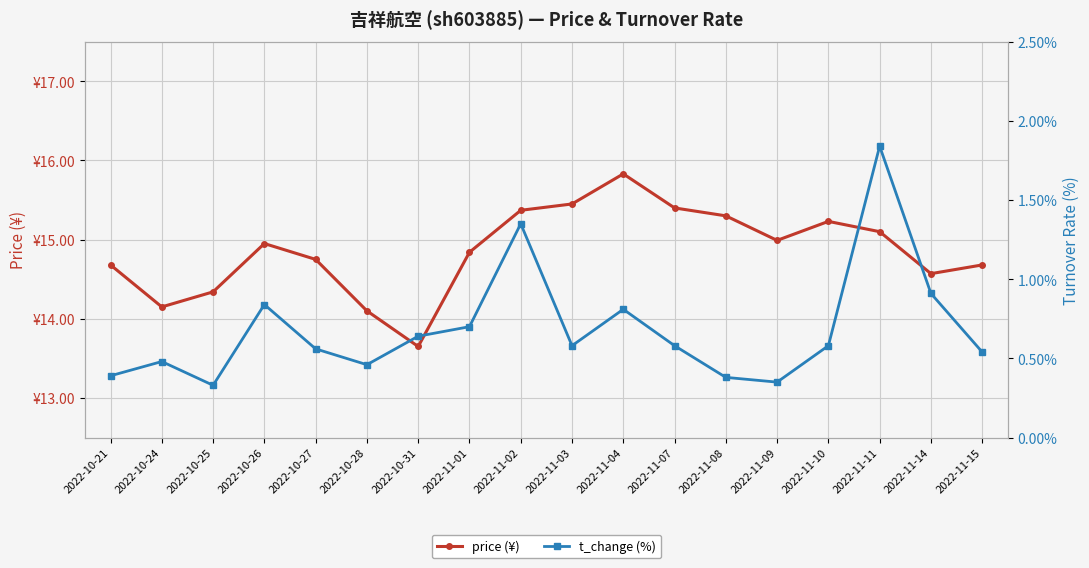

Where is t_change (%) nearest to the value 1?

2022-11-14